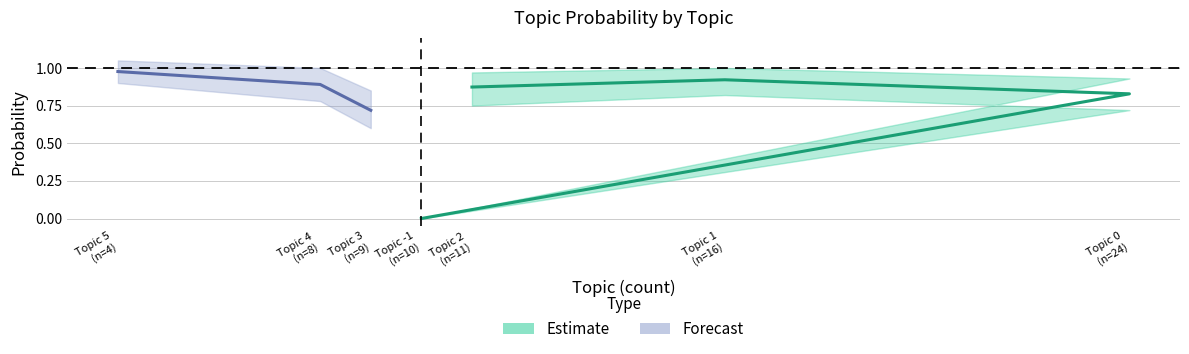

How many interior local peaks does the probability series have?

1